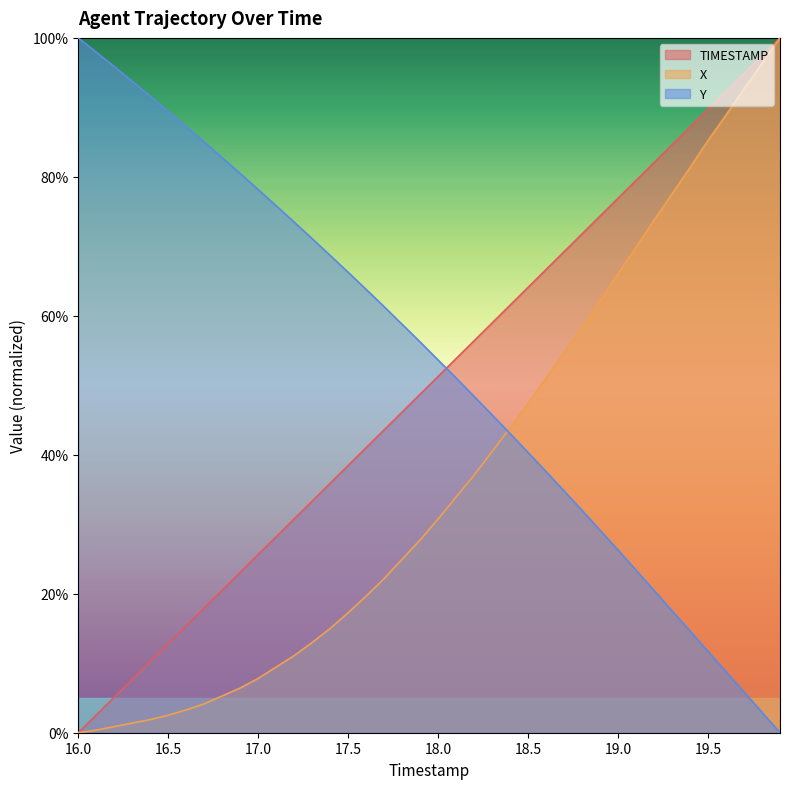

True or false: TIMESTAMP has a value of 118.7 at 19.0.

False